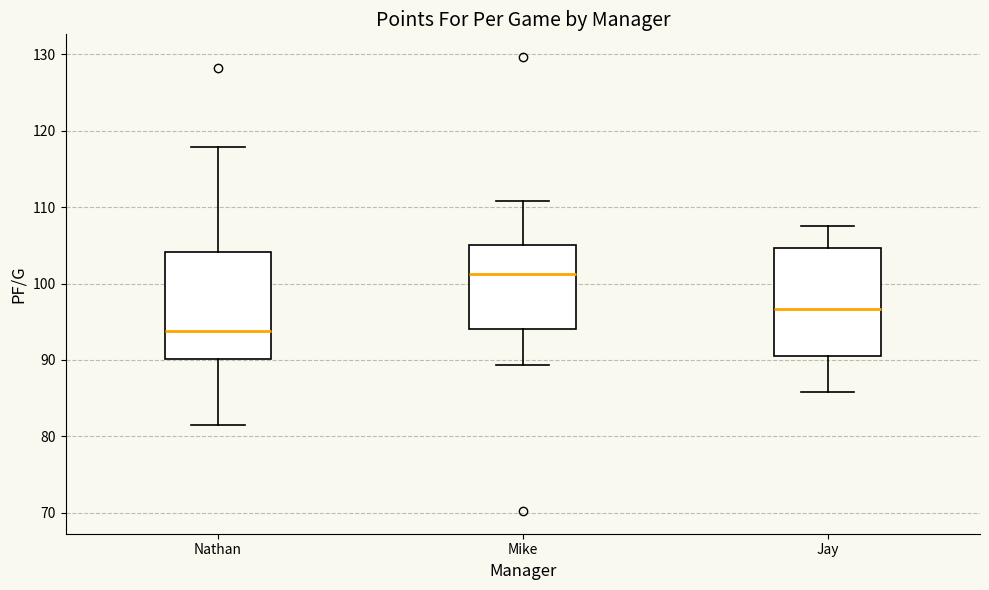

Where is the lower edge of the box for Nathan on the y-axis? The values are not printed on the chart, so give them approximately, as read against the axis.

90